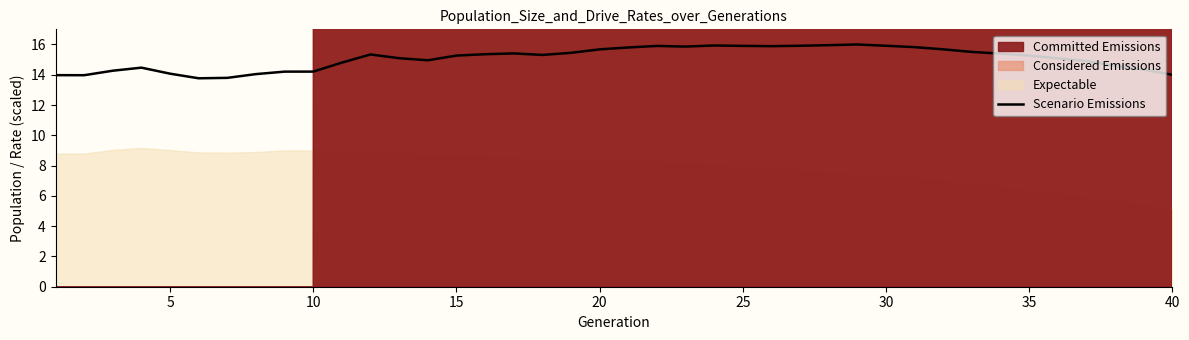

What is the minimum value shown in the chart?

13.8